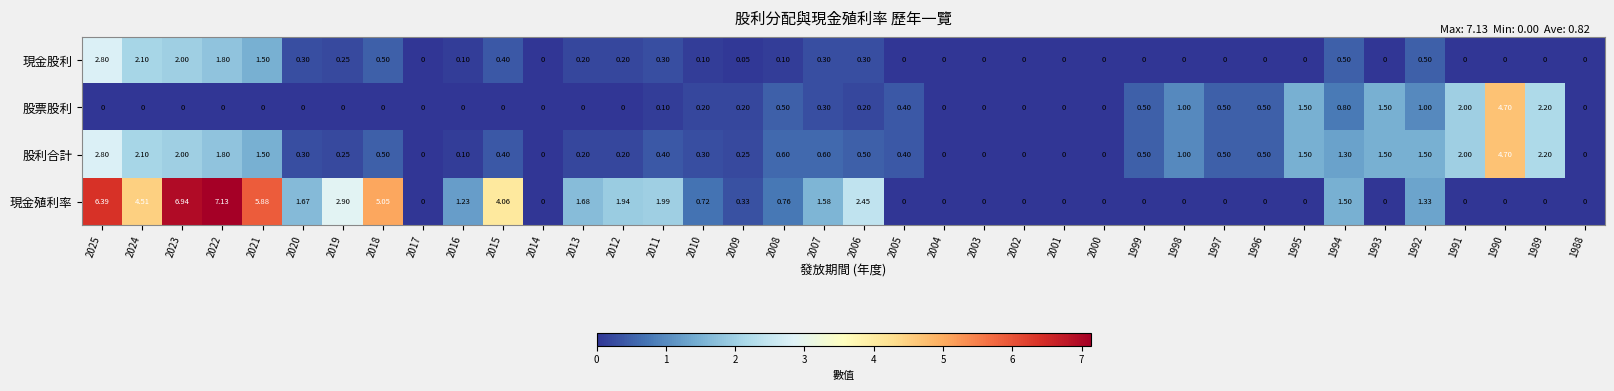

Between 2025 and 2006, which series saw the biggest shift?

現金殖利率